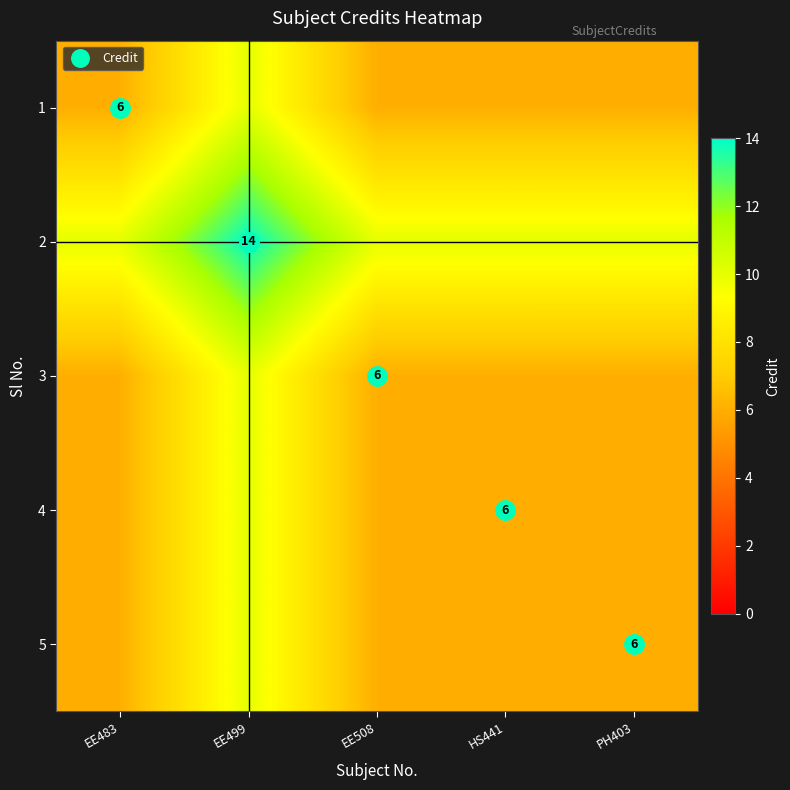

Is the value of 5 at HS441 greater than the value of 3 at EE499?

No